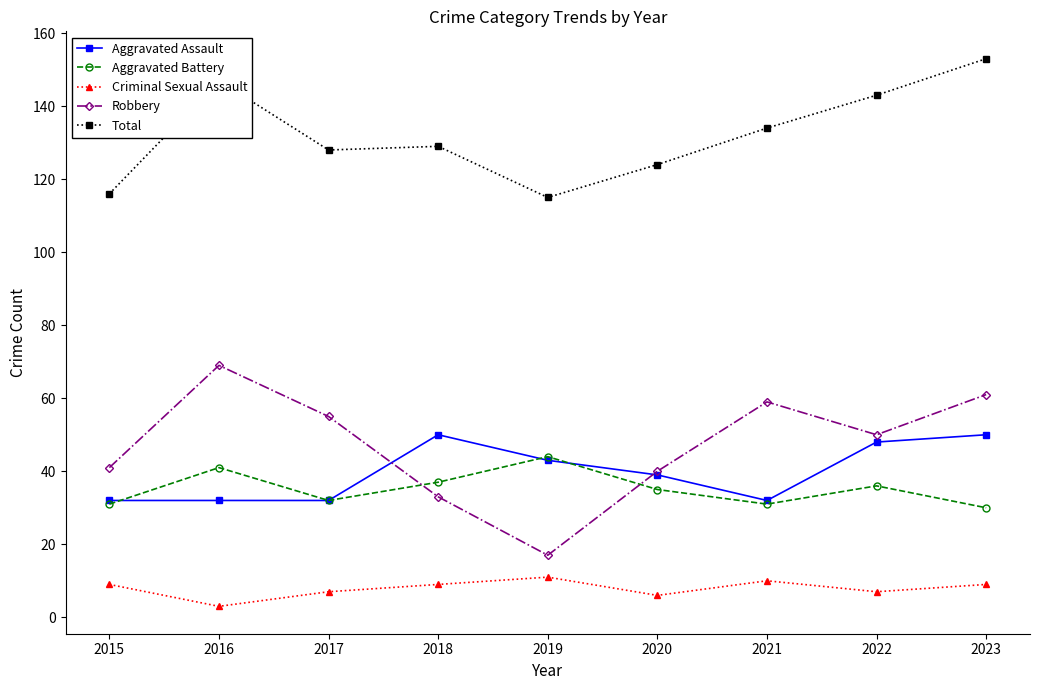

Which series has the largest range (max minus min)?

Robbery